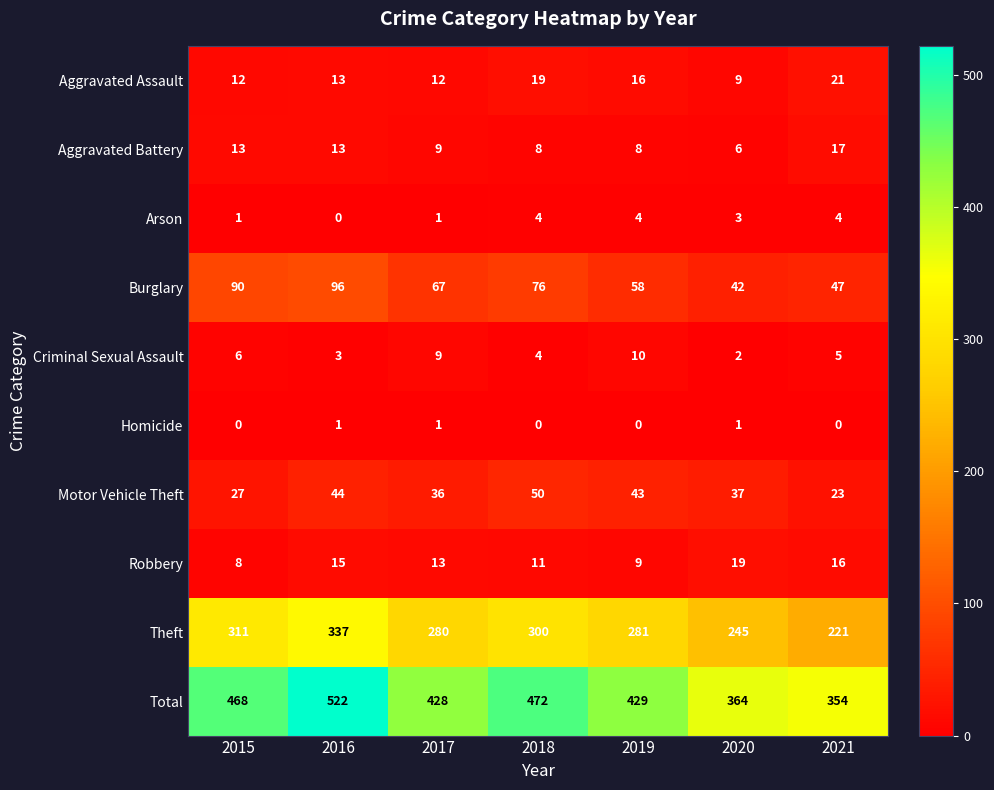

Rank the series by their maximum value, from lowest to highest.

Homicide, Arson, Criminal Sexual Assault, Aggravated Battery, Robbery, Aggravated Assault, Motor Vehicle Theft, Burglary, Theft, Total